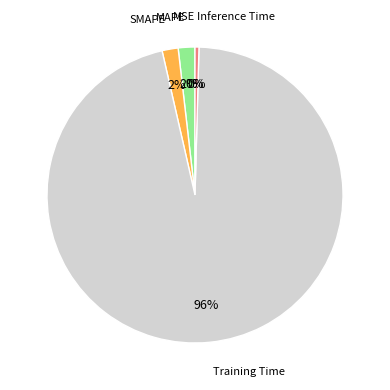

To the nearest percent, what is the difference between the largest and smallest slice percentages?

96%